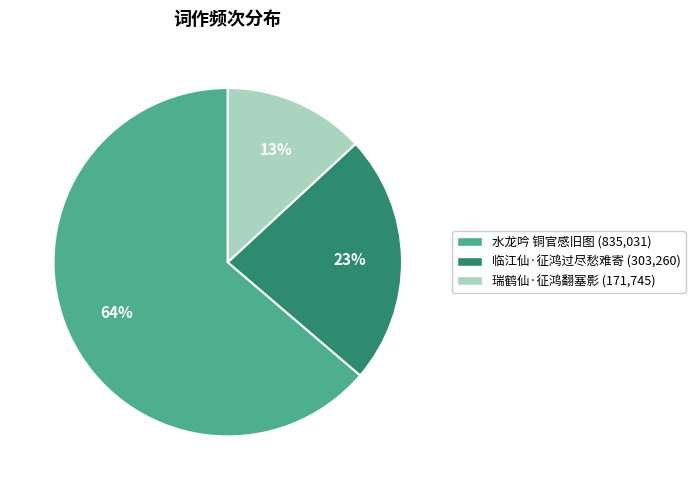

Is there a majority slice in this chart?

Yes